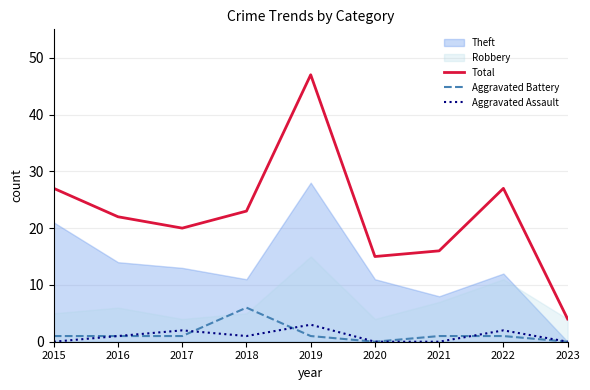

At how many categories does at least one series exceed 36?

1